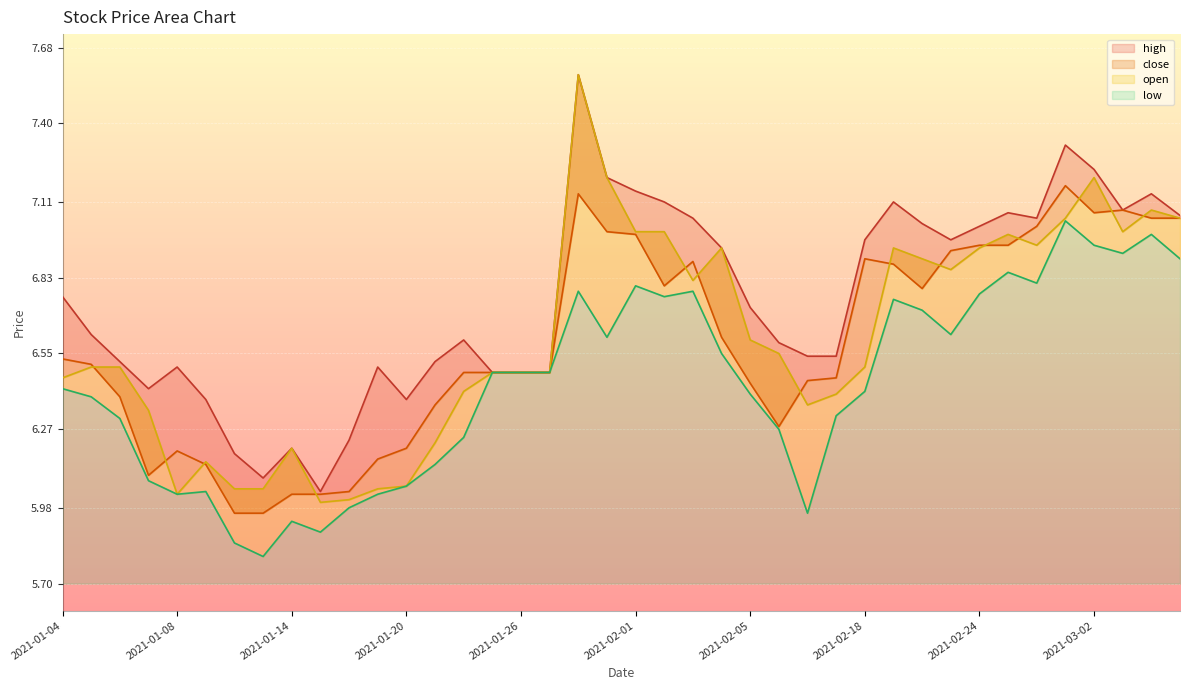

At which label is close closest to 6?

2021-01-14